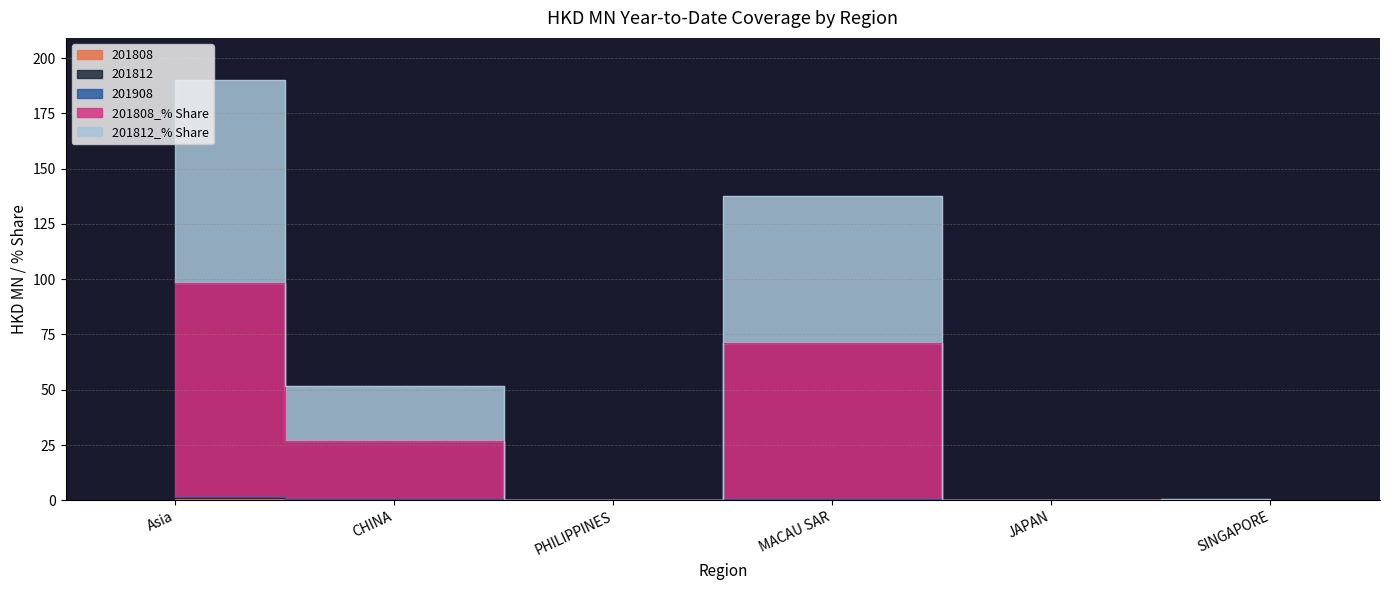

The 201808_% Share series shows 26.9 at CHINA. True or false?

True